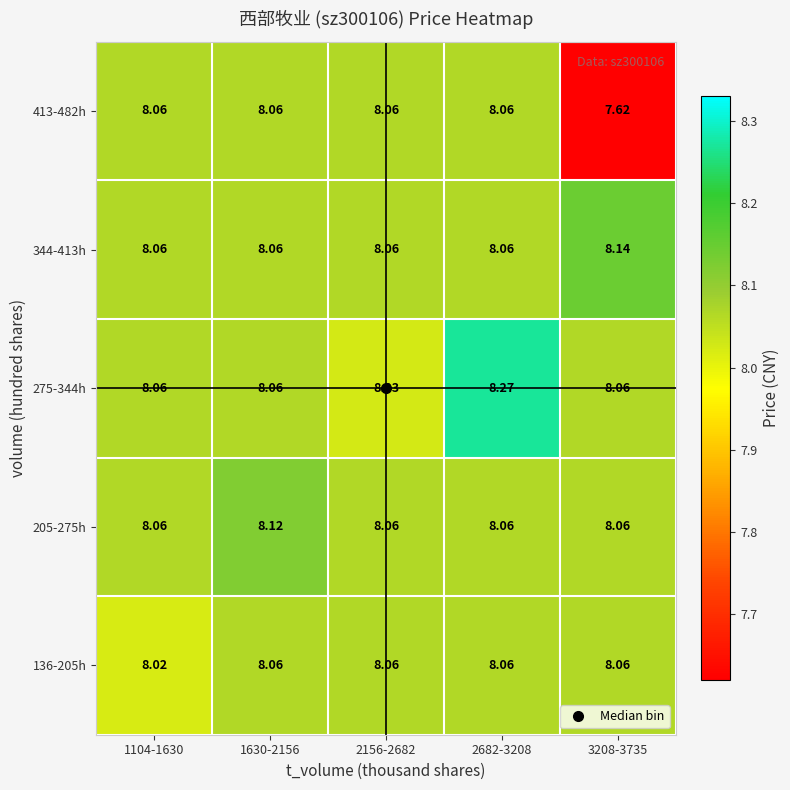

What is the greatest value displayed?

8.3